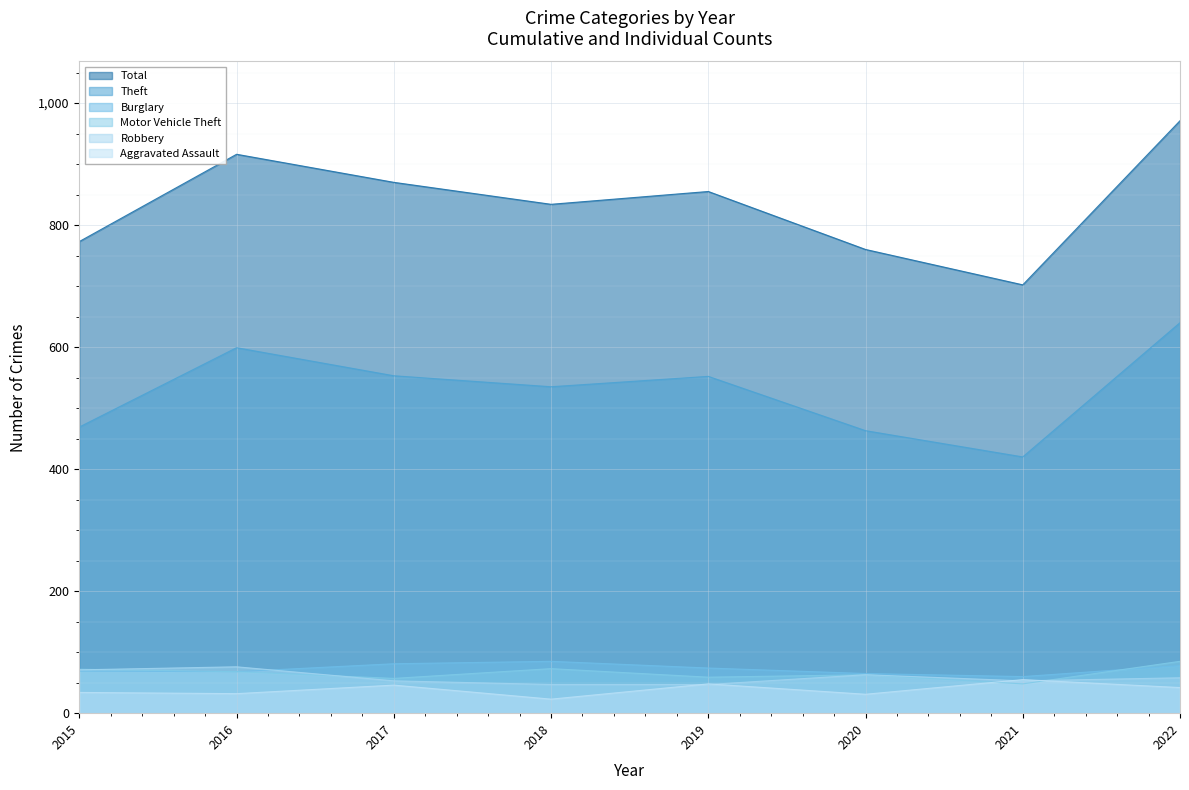

Does the chart display data point markers on the line(s)?

No